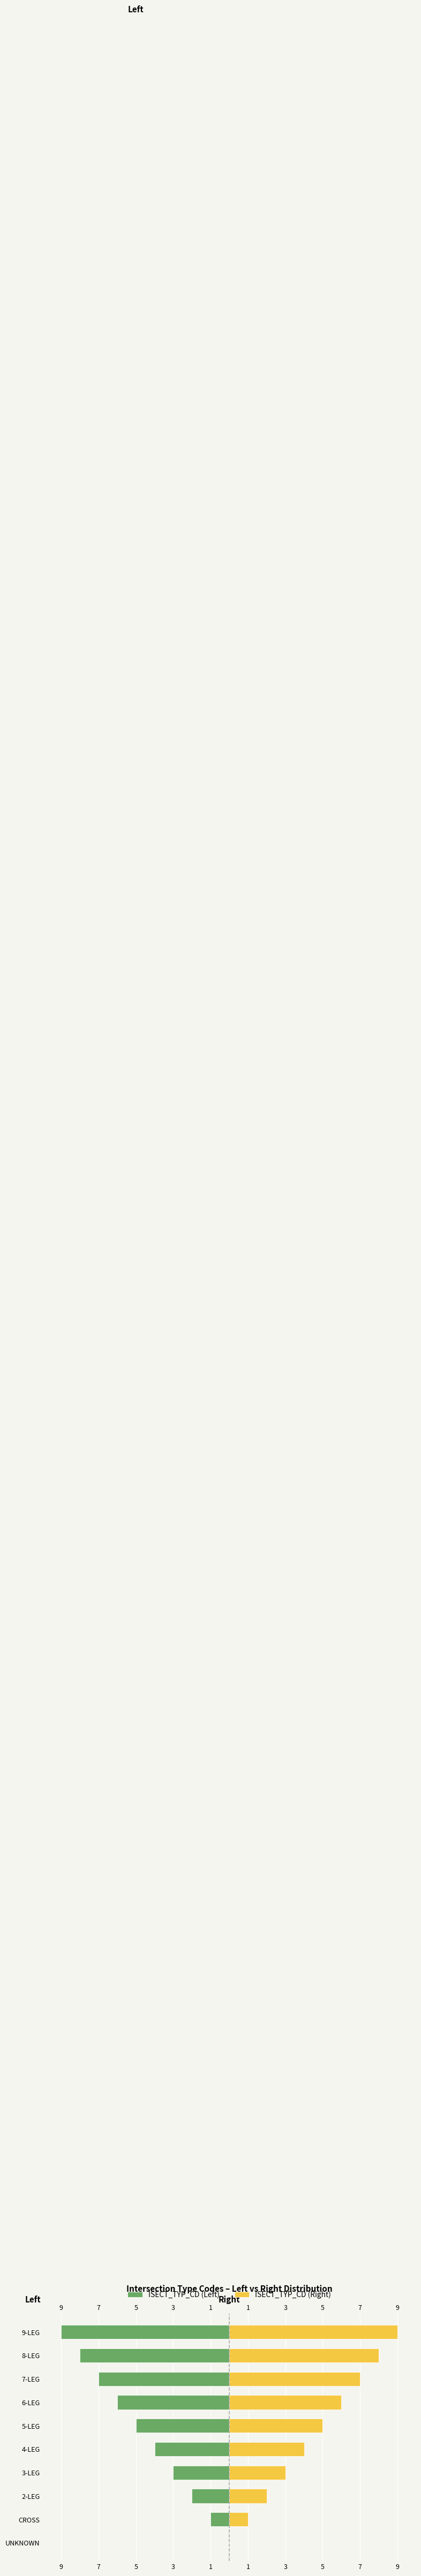

What is the value of the ISECT_TYP_CD (Right) bar at the 2nd from the left?

1